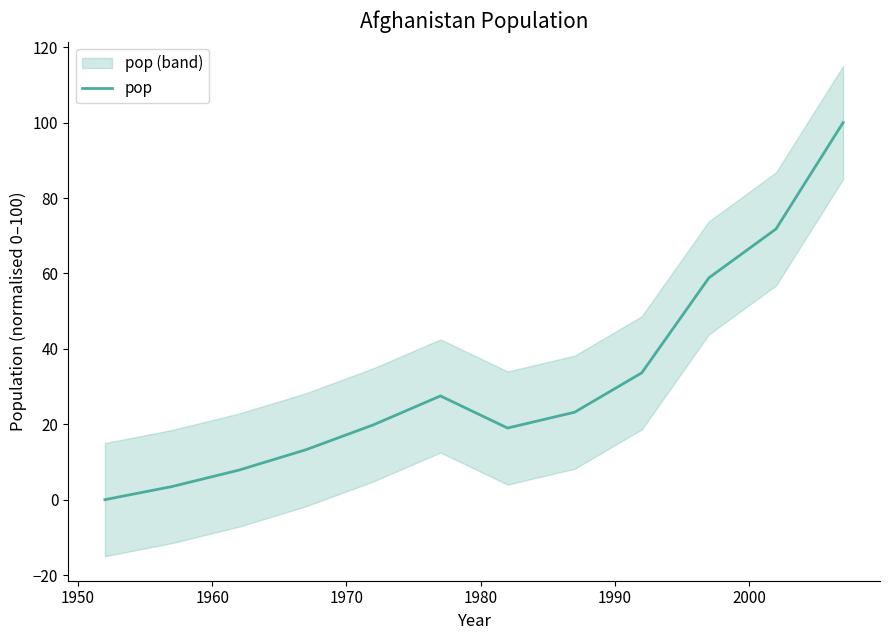

How many distinct data groups are displayed?

1